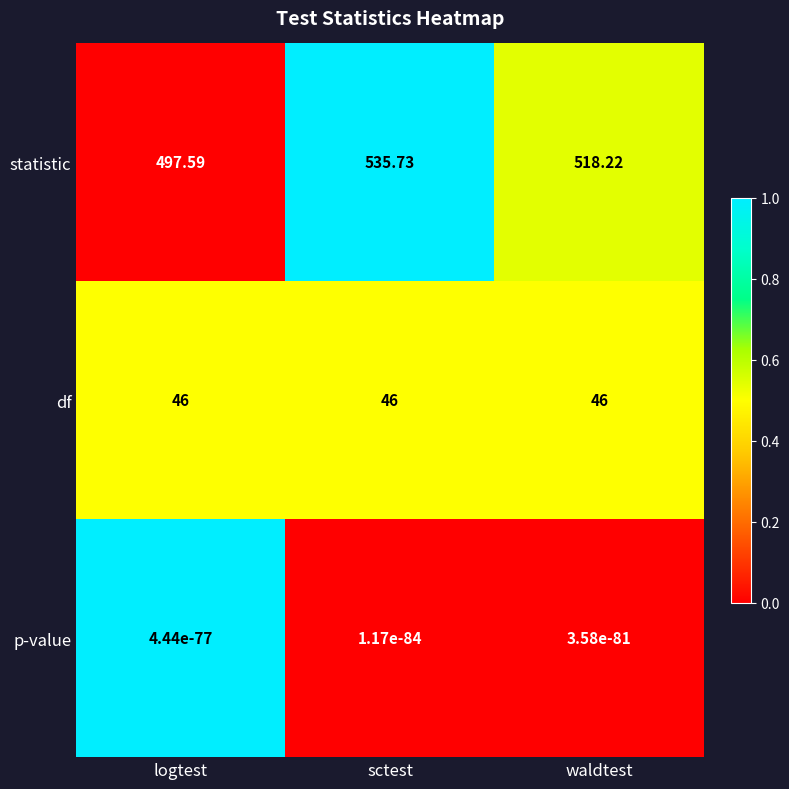

At waldtest, list the series in order from largest to smallest.

statistic, df, p-value